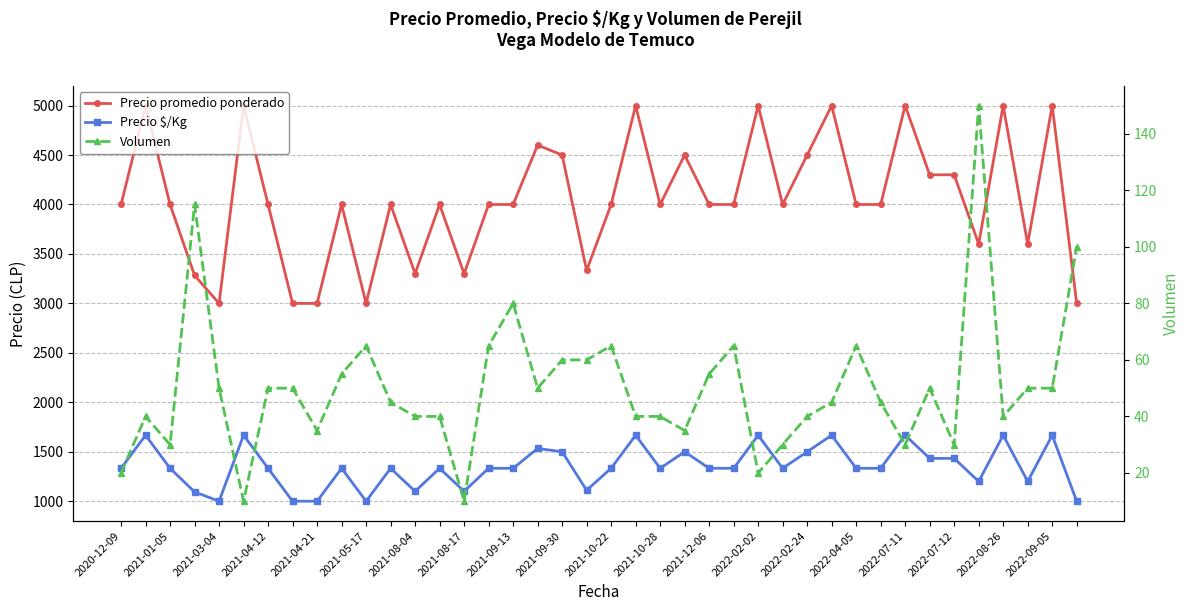

Which series has the largest range (max minus min)?

Precio promedio ponderado